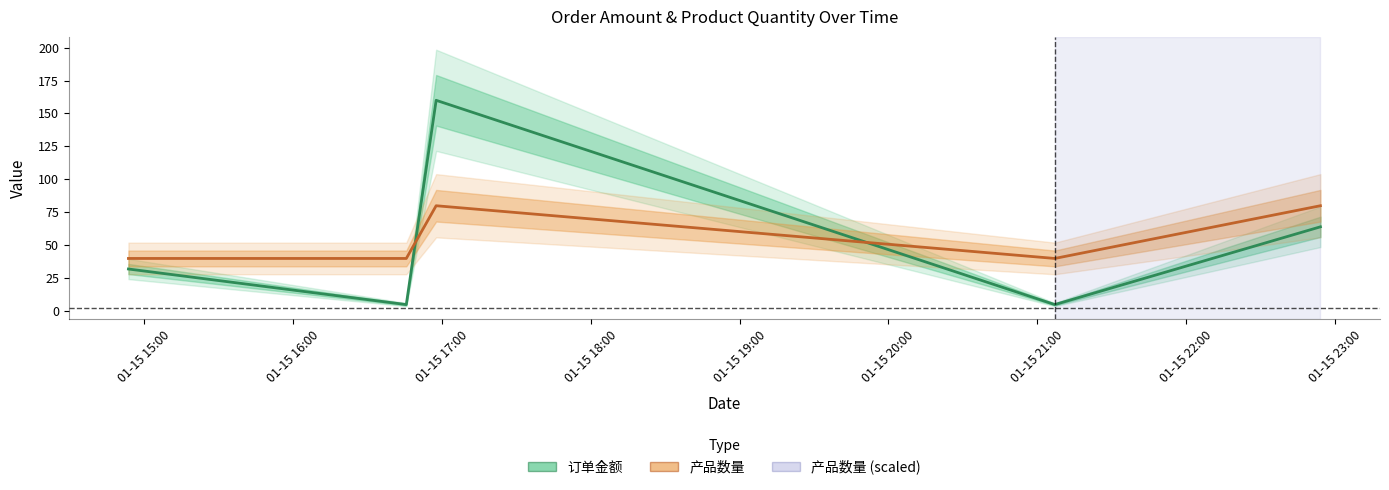

Where is 订单金额 nearest to the value 82?

01-15 19:00